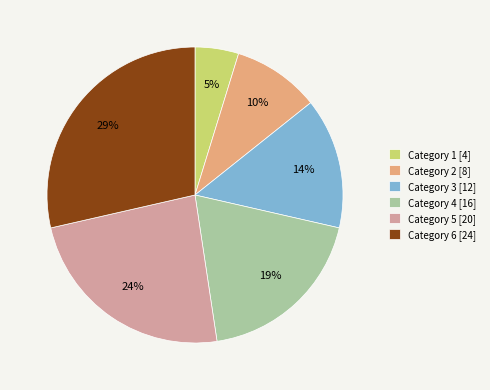

Which has a higher value, Category 1 [4] or Category 6 [24]?

Category 6 [24]